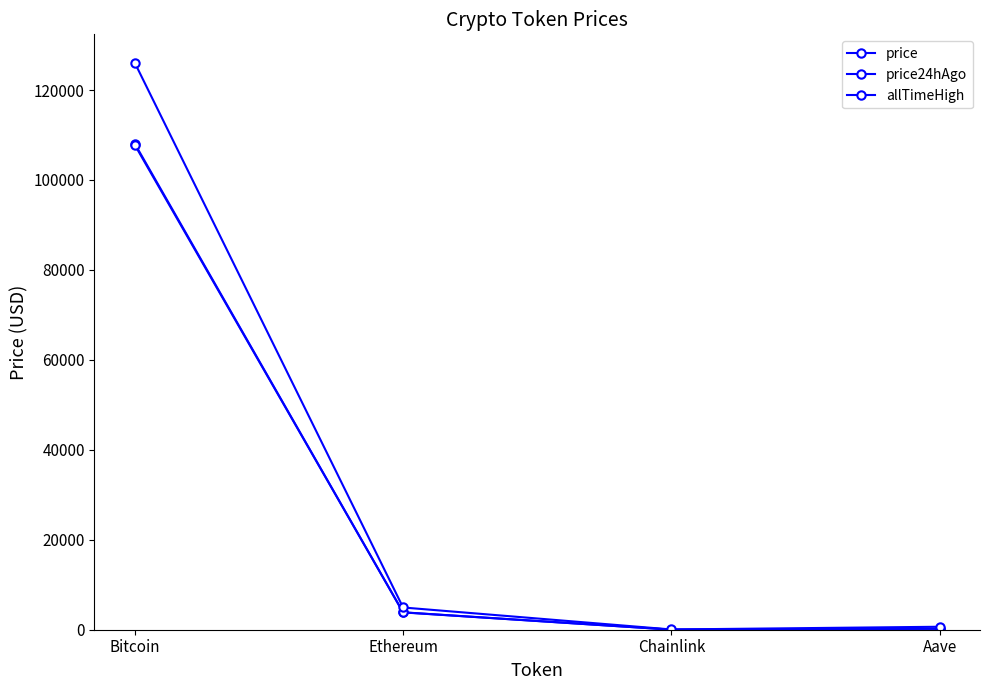

What is the label of the 3rd point from the right?

Ethereum